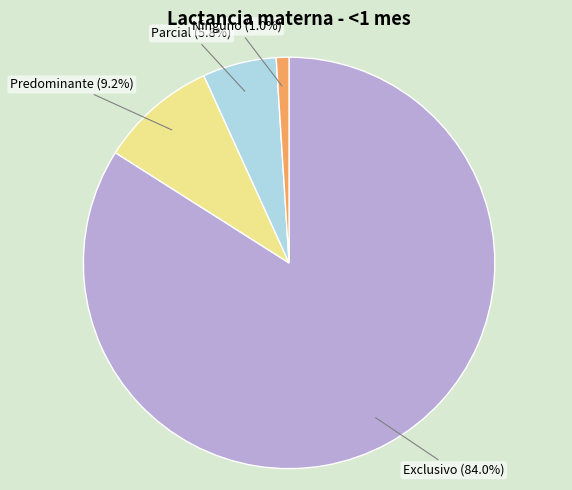

Is there any slice that represents more than half of the pie?

Yes